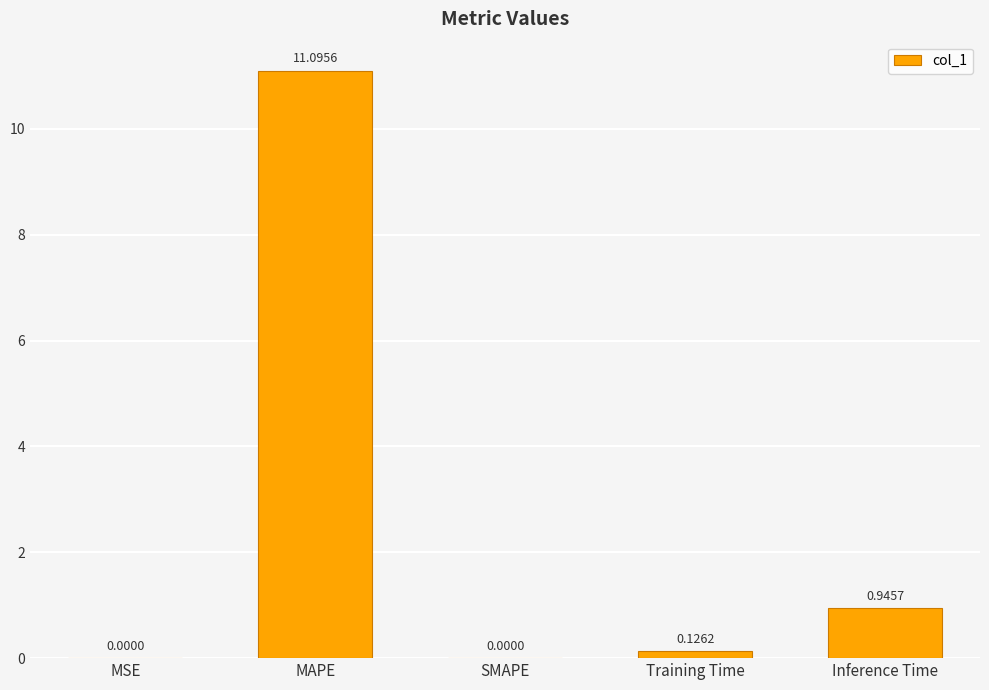

How many data points does each series have?

5